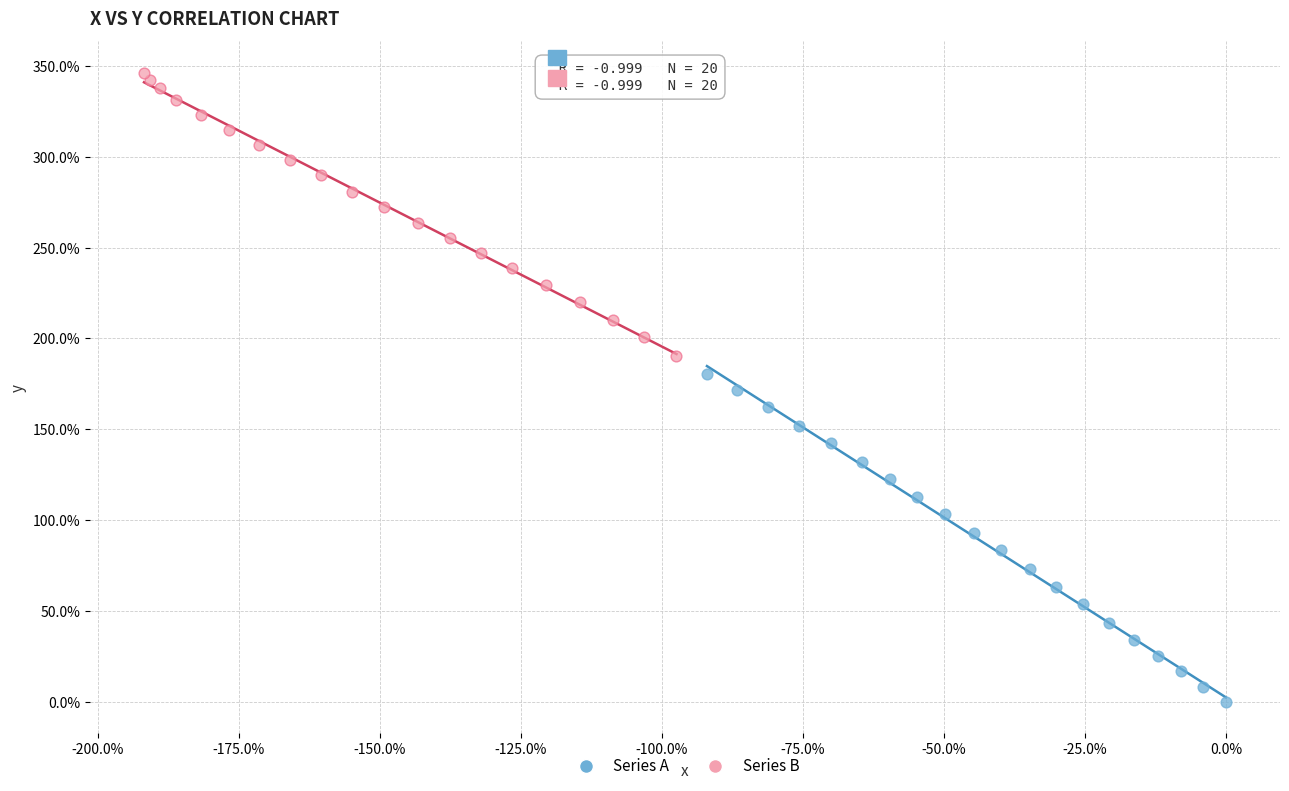

Which series reaches the minimum Y coordinate?

Series A